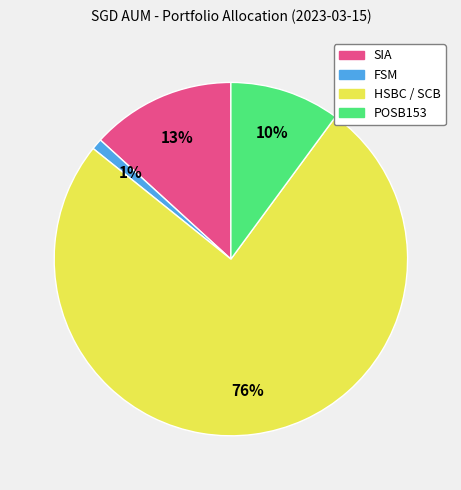

What is the smallest slice in the pie chart?

FSM